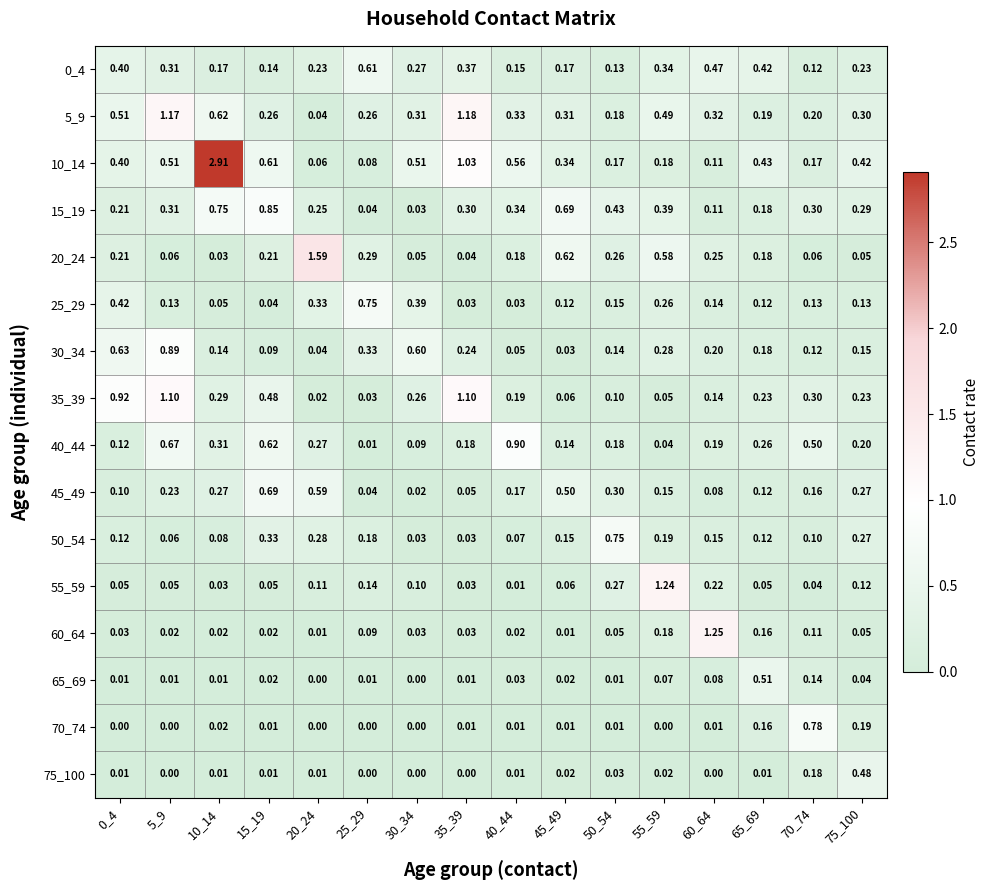

Rank the series at 60_64 from lowest to highest value.

75_100, 70_74, 45_49, 65_69, 15_19, 10_14, 25_29, 35_39, 50_54, 40_44, 30_34, 55_59, 20_24, 5_9, 0_4, 60_64